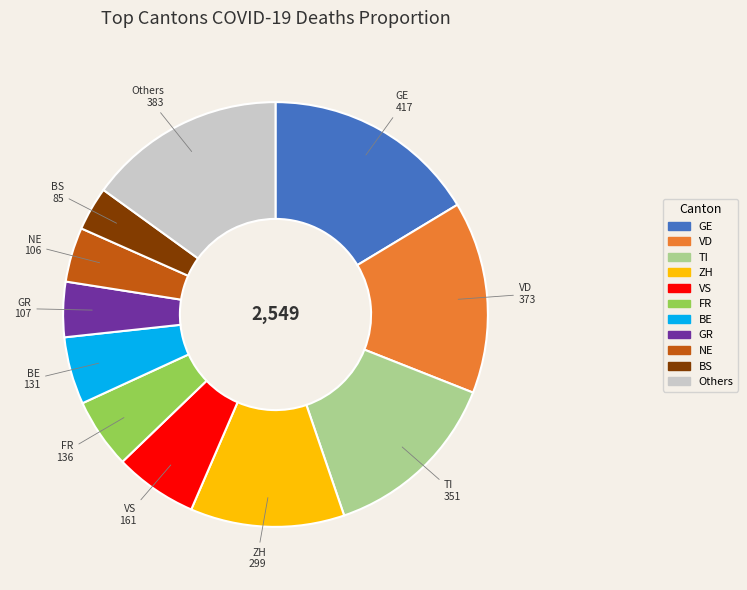

Do GR and Others together represent more than half of the pie?

No